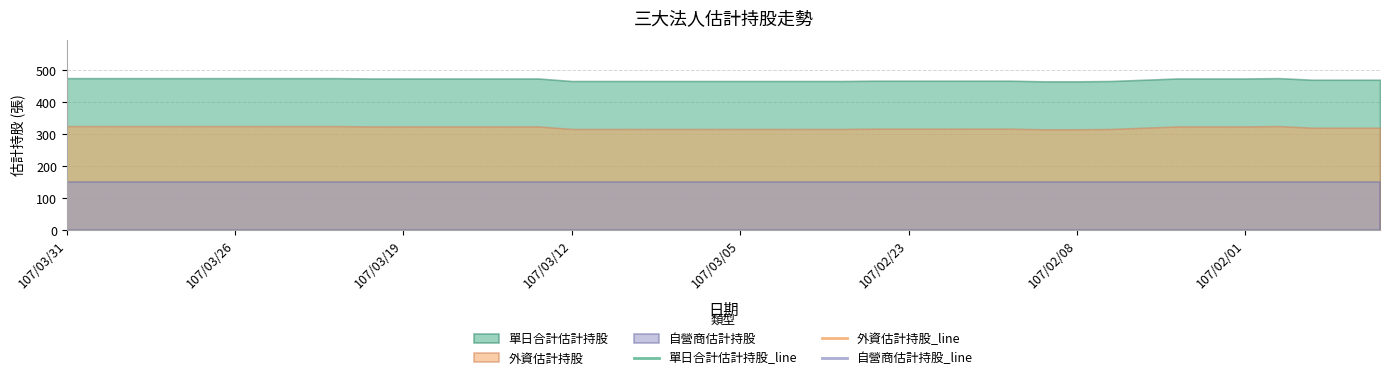

How many data points in 單日合計估計持股 are less than 470?

17